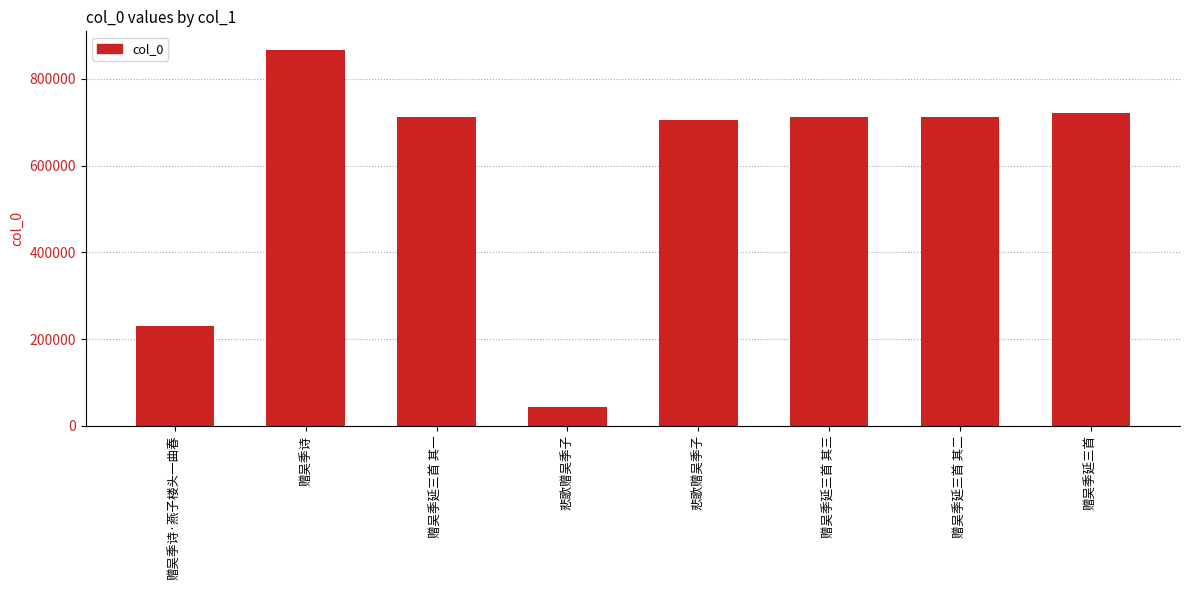

Count the number of data series in this chart.

1